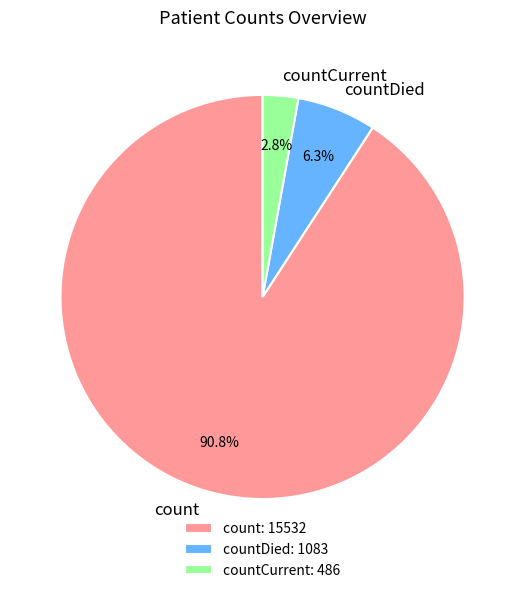

What percentage is the count slice, to the nearest percent?

91%